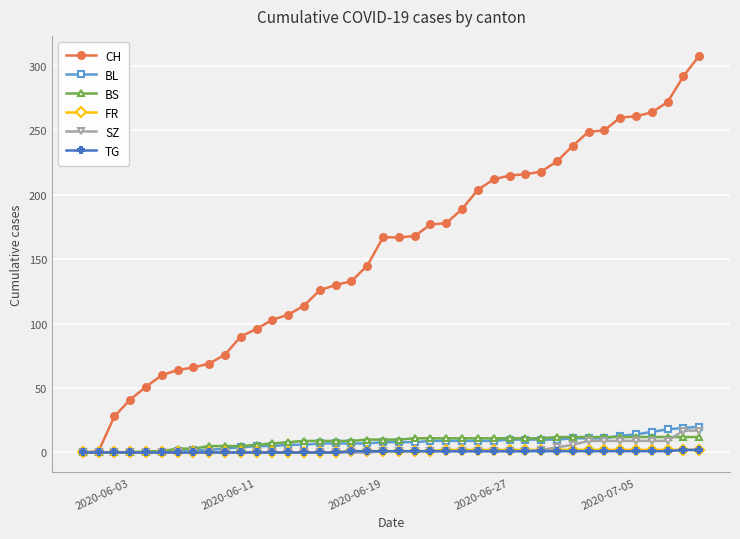

What is the difference between the maximum and second lowest values in the BL series?

20